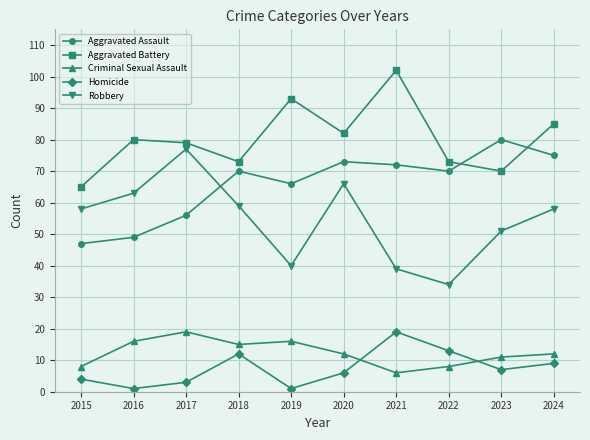

Which series has the largest range (max minus min)?

Robbery